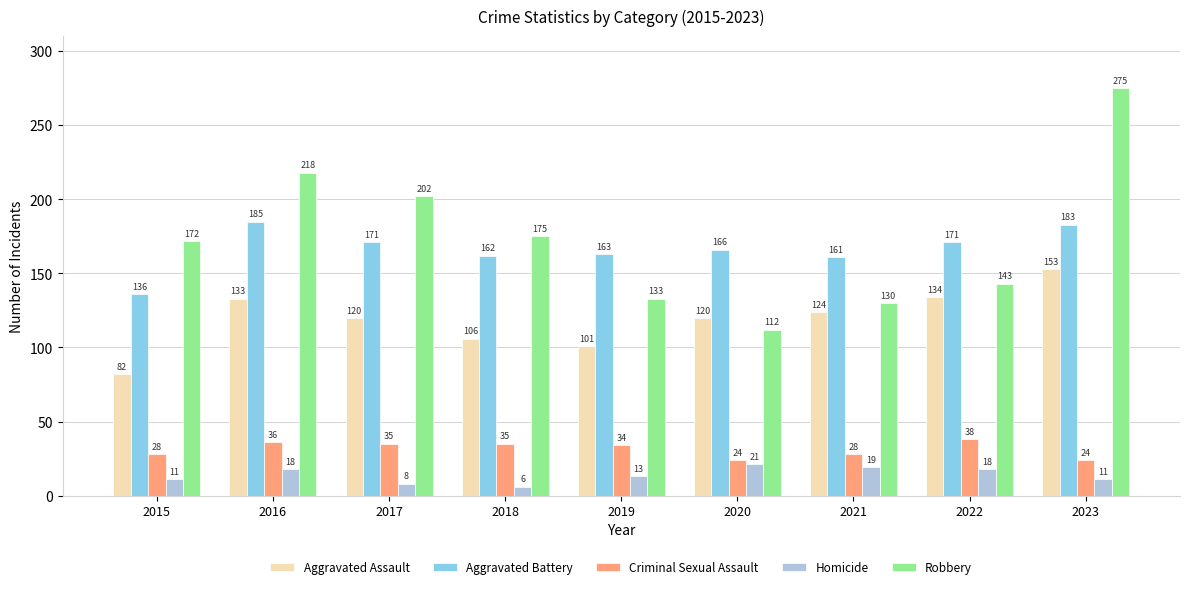

At which category does the chart reach its peak across all series?

2023